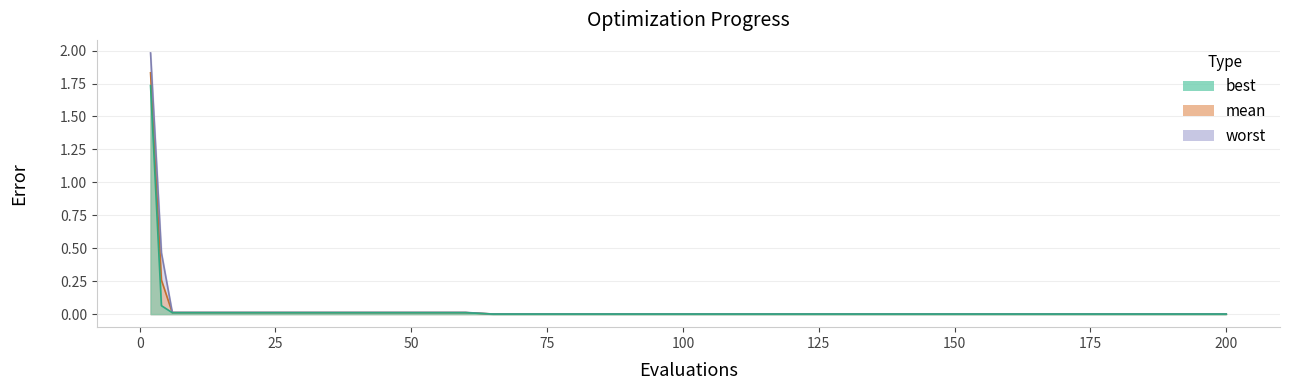

True or false: mean and best cross at least once.

False